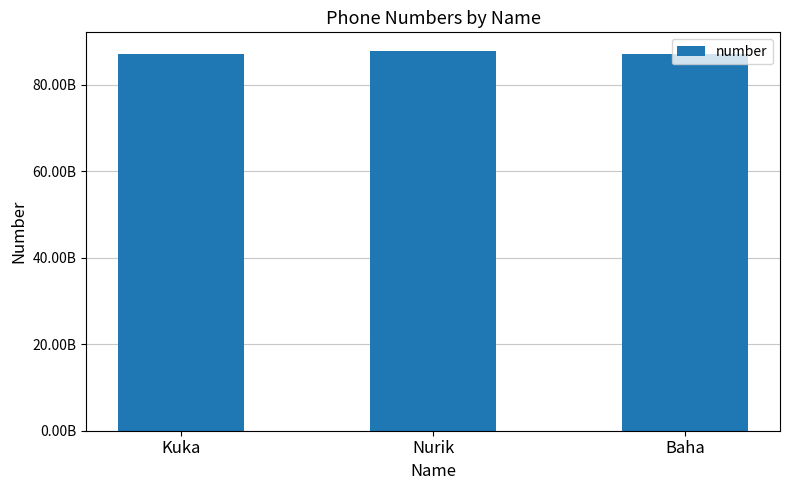

Is it true that the value at Baha is 87012322458?

True